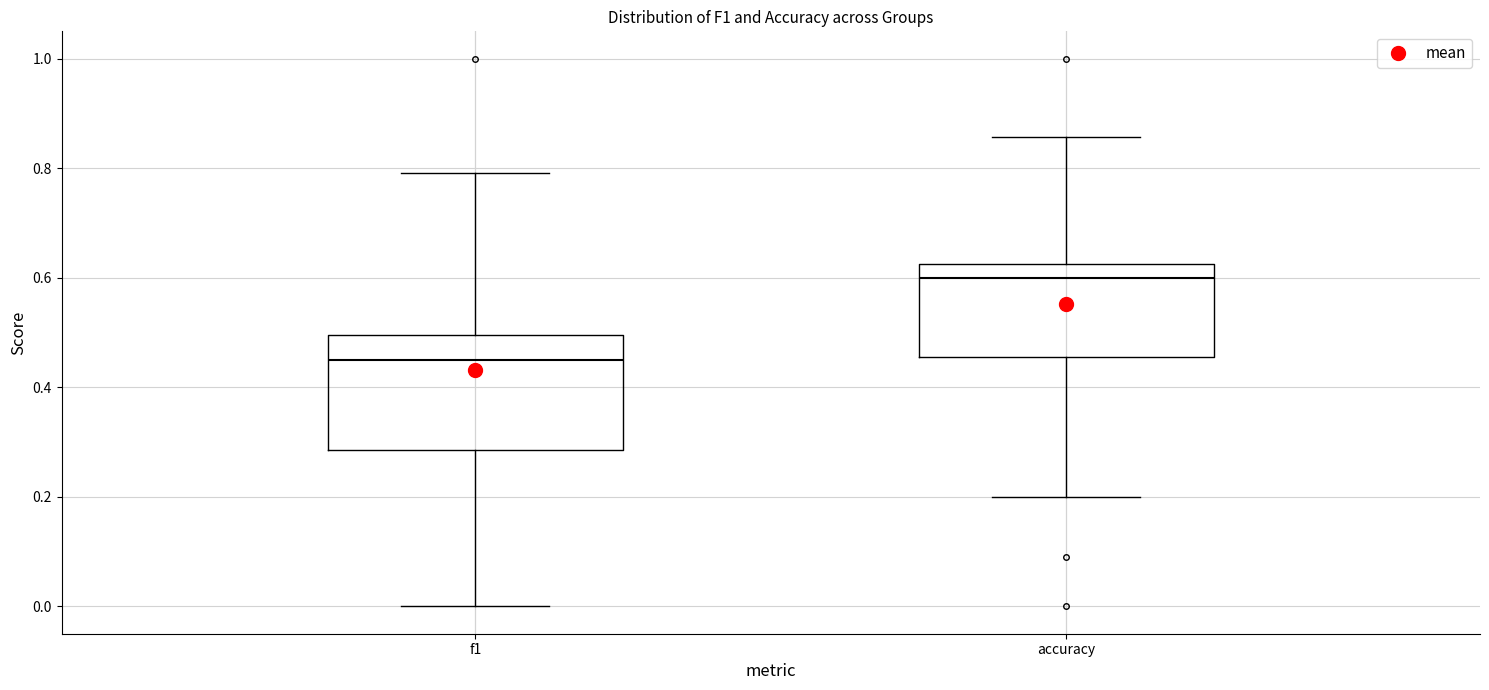

Reading left to right, transcribe this box plot: for each box, give where its median line is, the range the box spans, and where its two whiskers end, as read against the y-axis. The values are not printed on the chart, so give them approximately, as read against the axis.

f1: median 0.46, box 0.28 to 0.50, whiskers 0.00 to 0.80
accuracy: median 0.60, box 0.46 to 0.62, whiskers 0.20 to 0.86